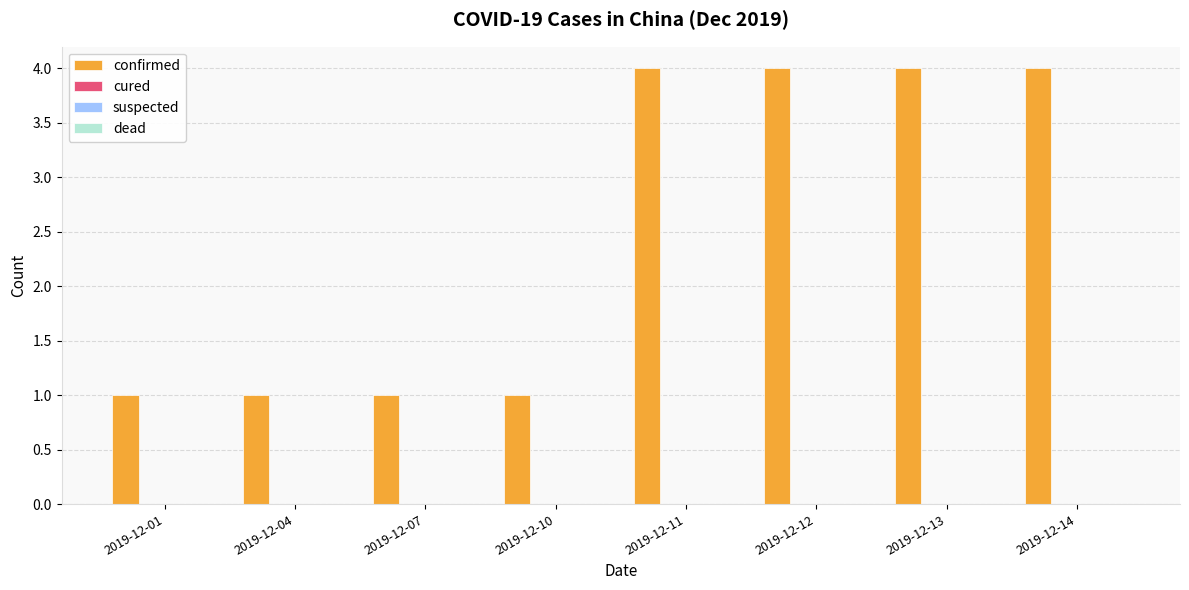

What is the difference between the maximum and second lowest values?

3